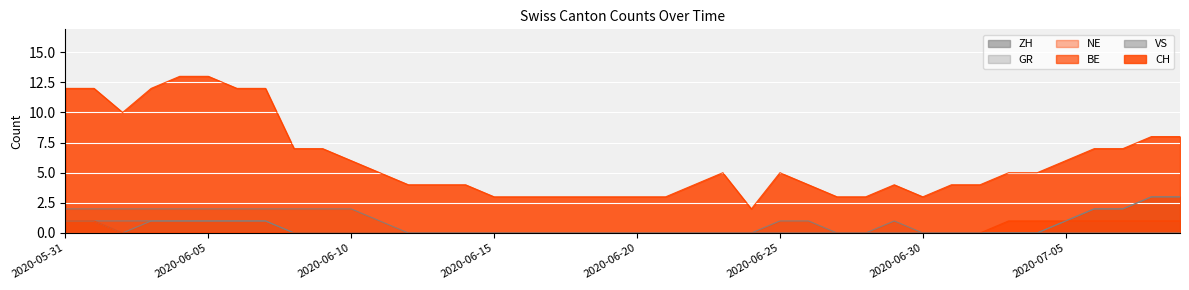

What is the spread (max minus min) of values at 2020-06-15?

3